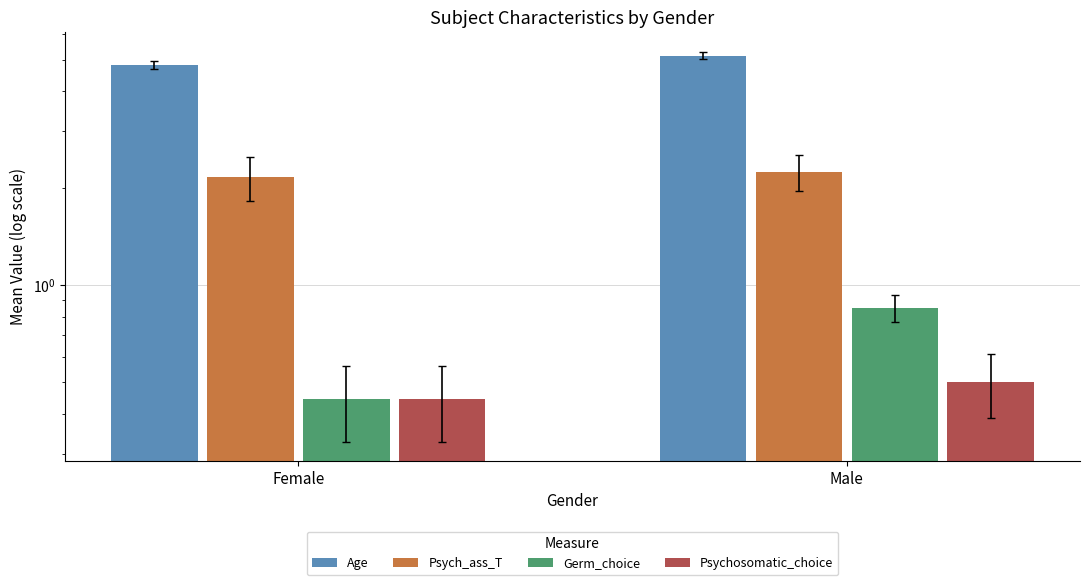

What position from the left is Female?

1